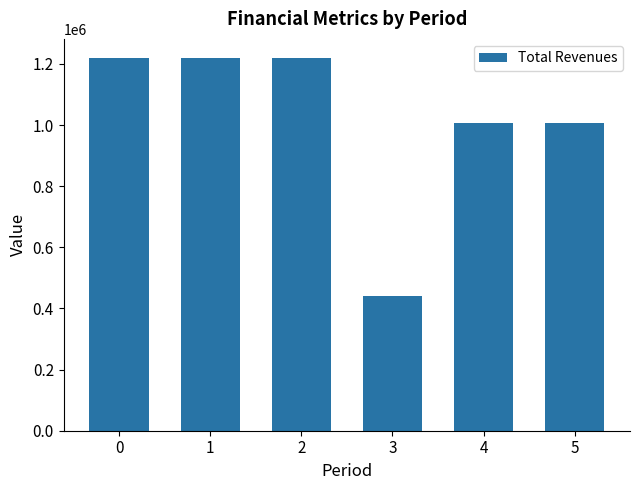

Reading left to right, what are all the values shown in this chart?

0=1220688.3	1=1220688.3	2=1220688.3	3=440626.8	4=1005284.1	5=1005284.1